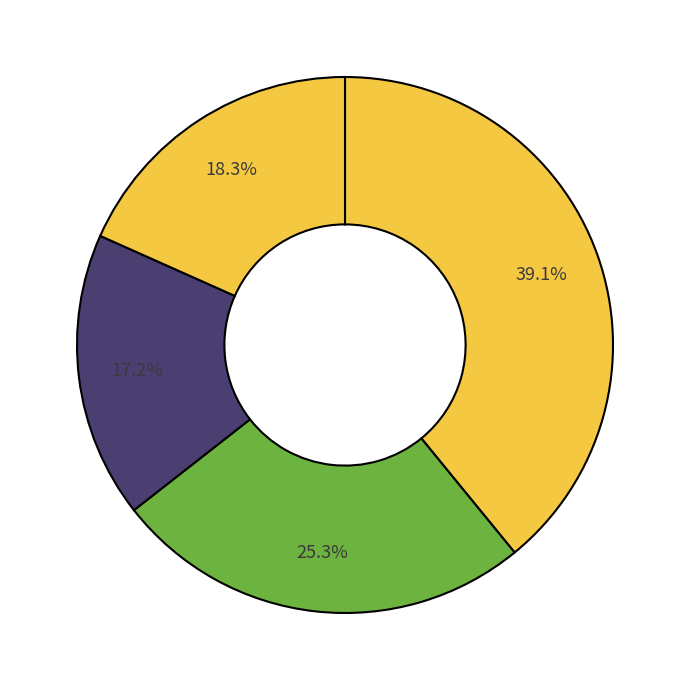

How many slices are in this pie chart?

4